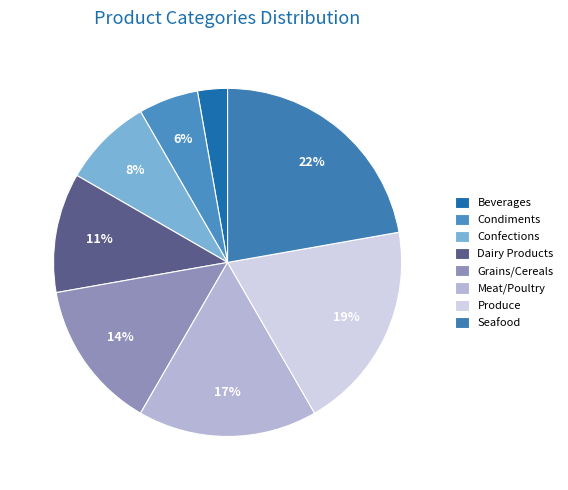

To the nearest percent, what portion does Grains/Cereals represent?

14%